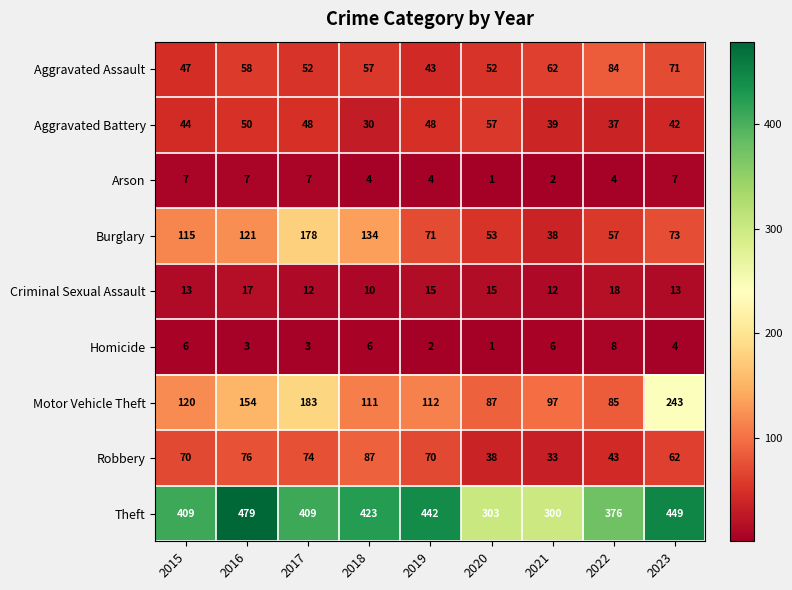

Which series has the largest total across all categories?

Theft